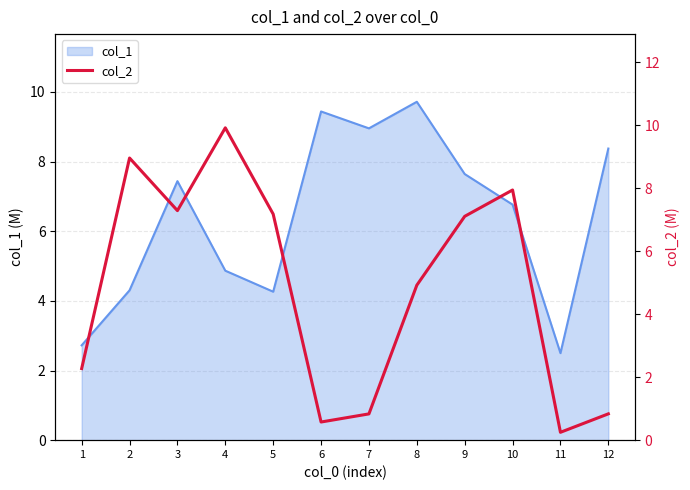

The col_1 series shows 4.9 at 1. True or false?

False